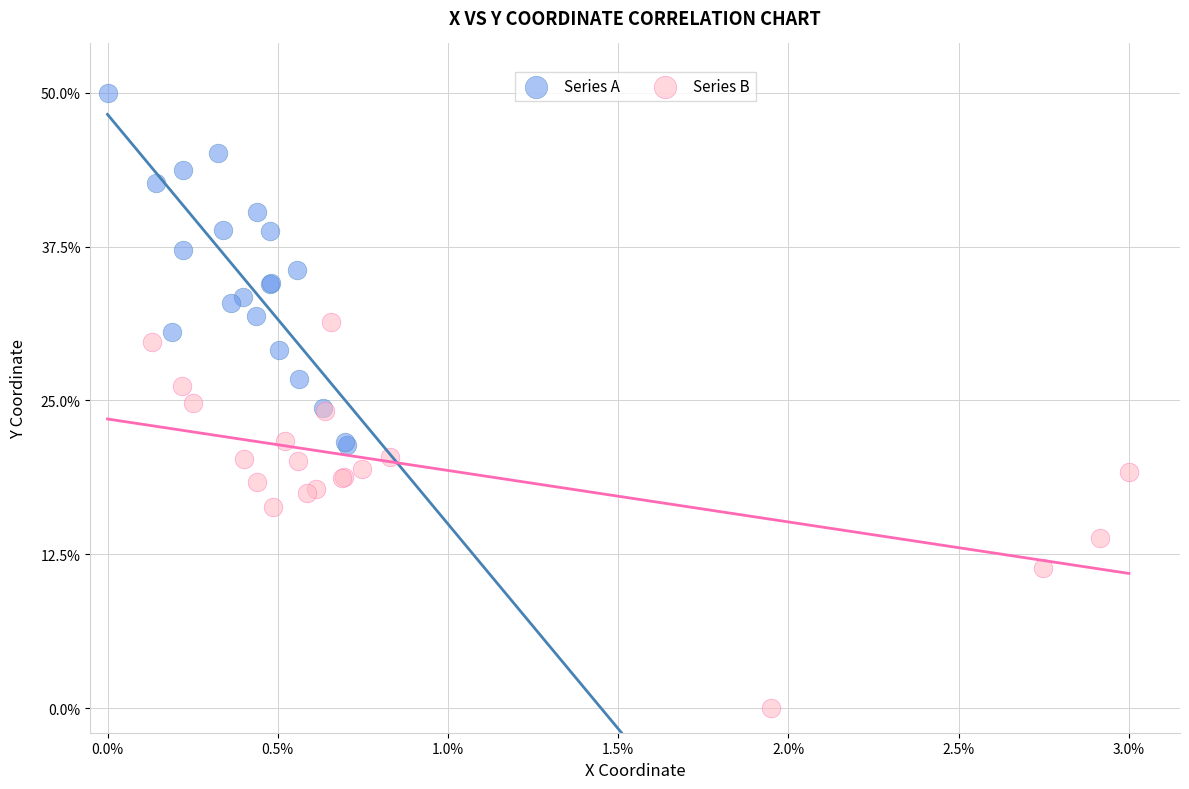

What are all the series names shown in the legend?

Series A, Series B